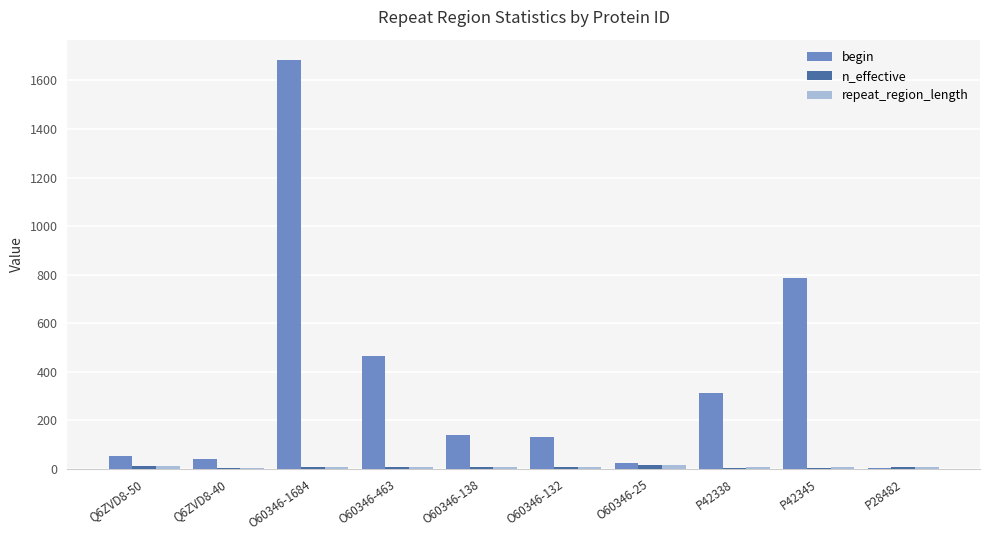

Which label corresponds to the largest value in the chart?

O60346-1684